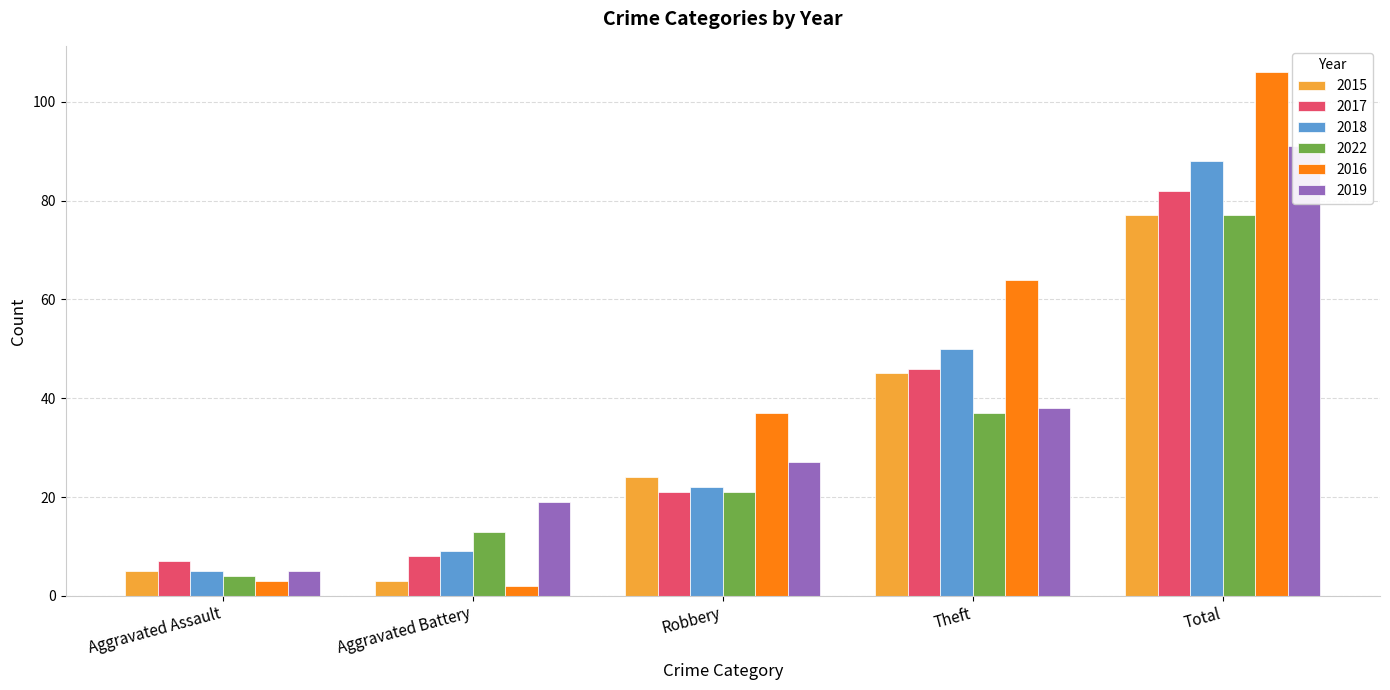

What is the greatest value displayed?

106